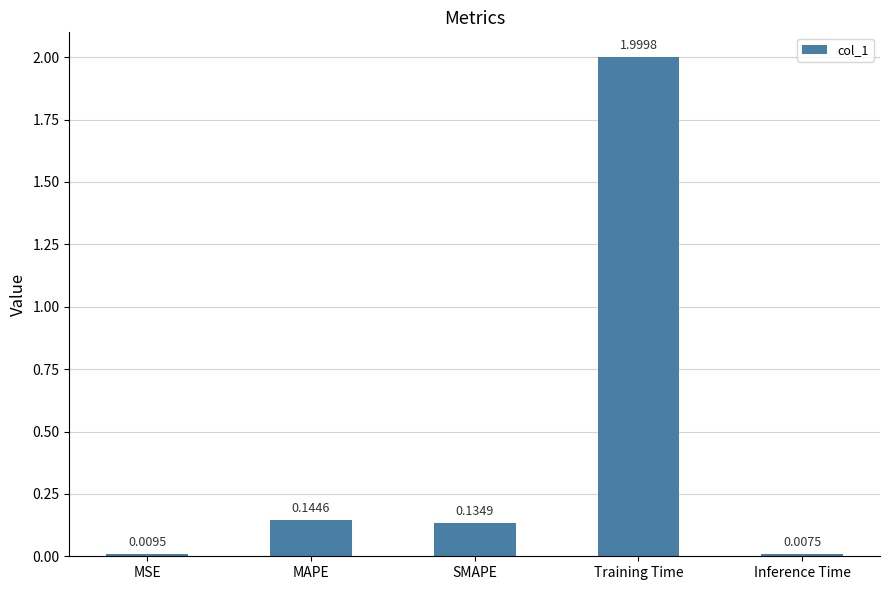

What is the average value?

0.5